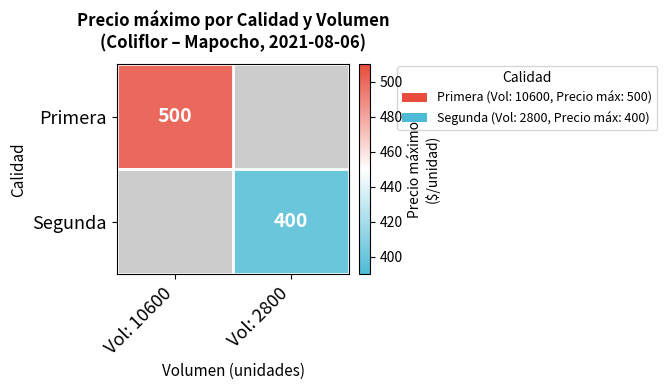

Is it true that Segunda equals 136 at Vol: 2800?

False